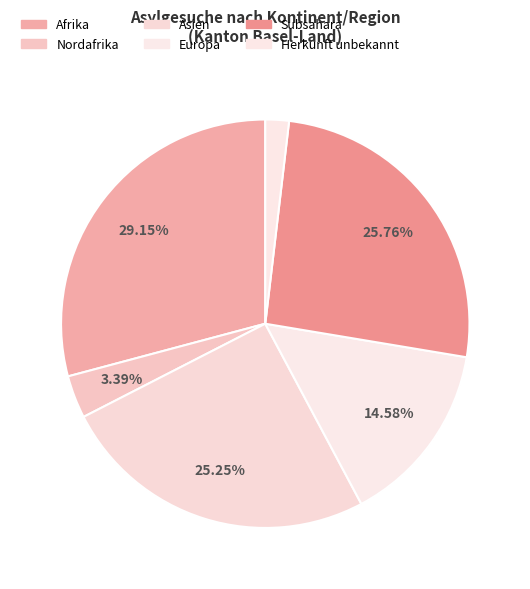

To the nearest percent, what is the difference between the Asien and Nordafrika slice percentages?

22%